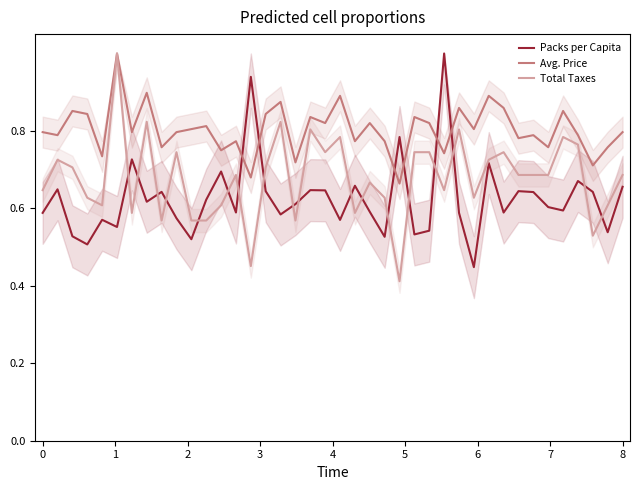

List the series in order of their peak value, lowest first.

Packs per Capita, Avg. Price, Total Taxes